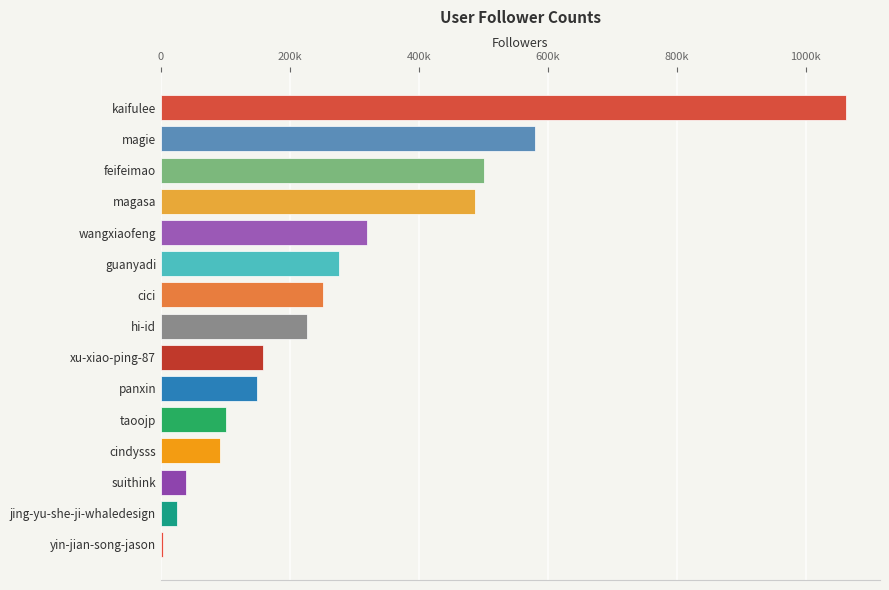

Are the bars horizontal?

Yes